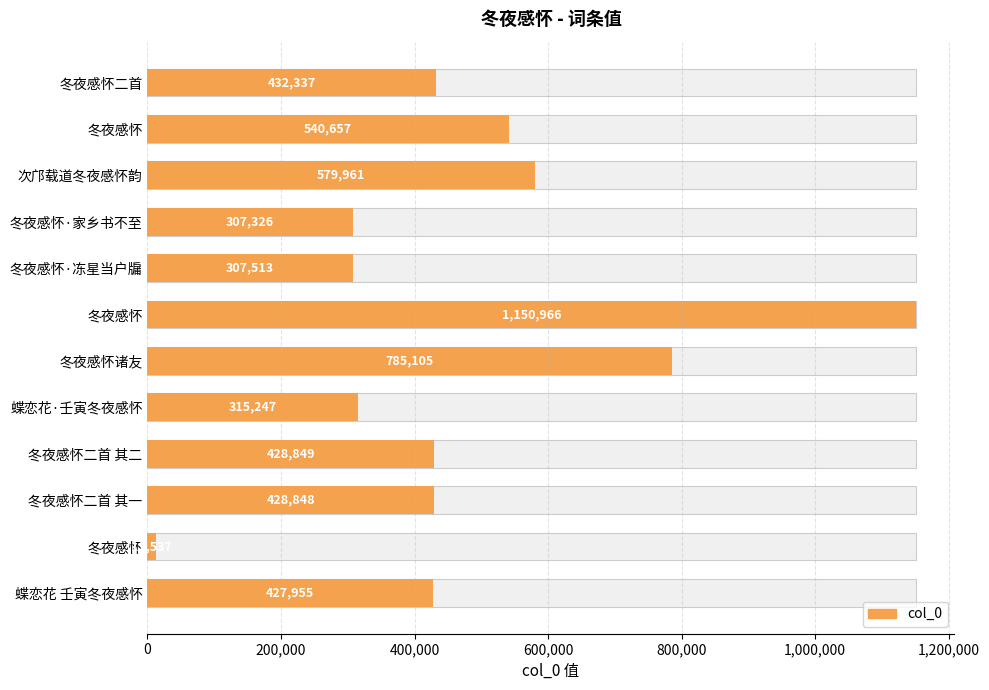

What position from the left is 200,000?

2